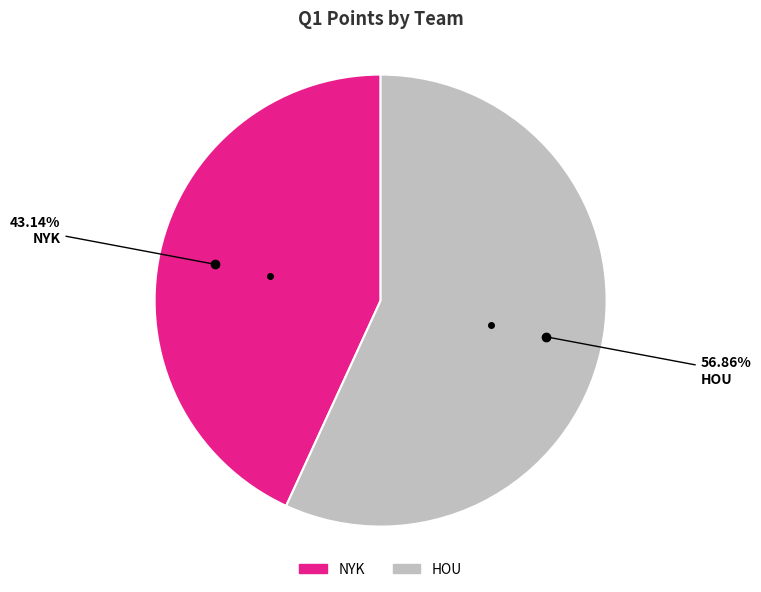

What is the ratio of the value at NYK to the value at HOU?

0.8